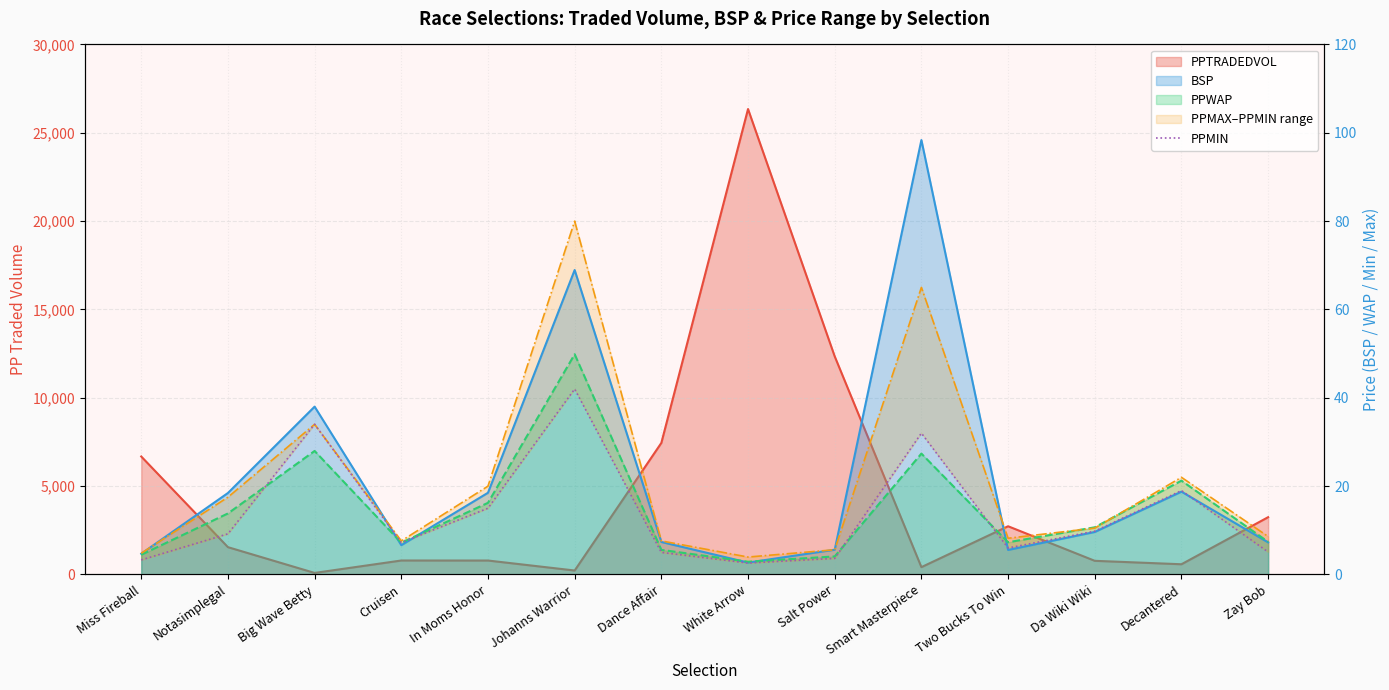

What position from the right is Smart Masterpiece?

5